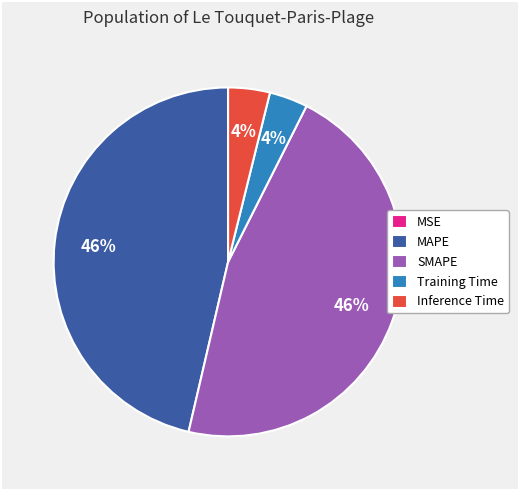

To the nearest percent, what percentage of the pie is SMAPE?

46%